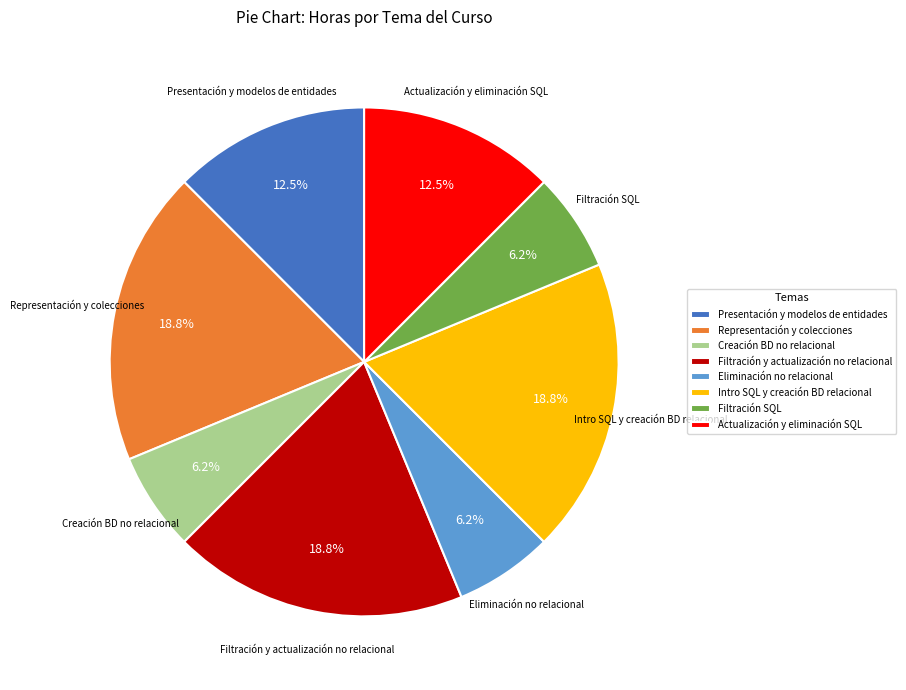

Do Filtración y actualización no relacional and Representación y colecciones together represent more than half of the pie?

No